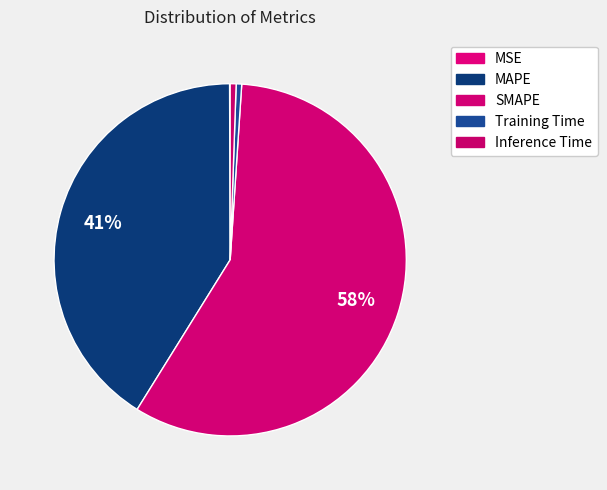

The Inference Time slice represents 11% of the pie. True or false?

False